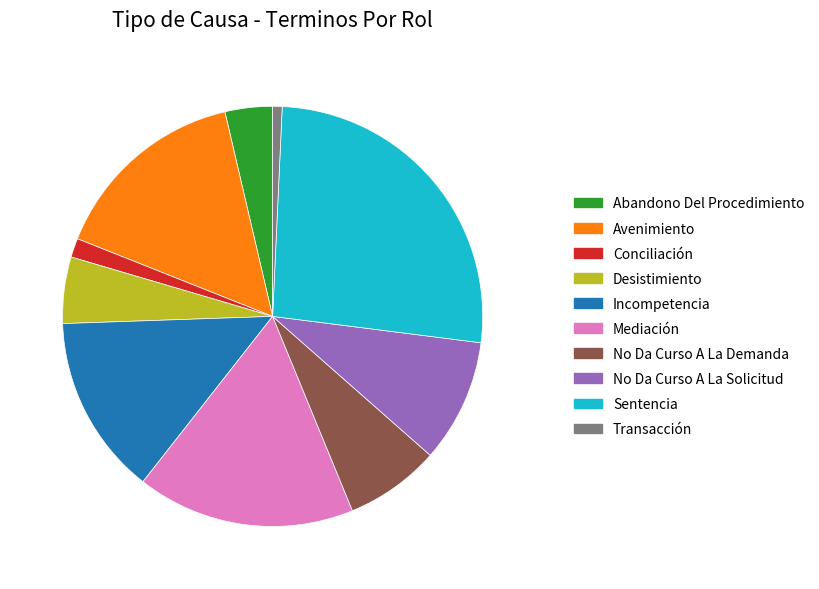

Which has a higher value, Incompetencia or Desistimiento?

Incompetencia